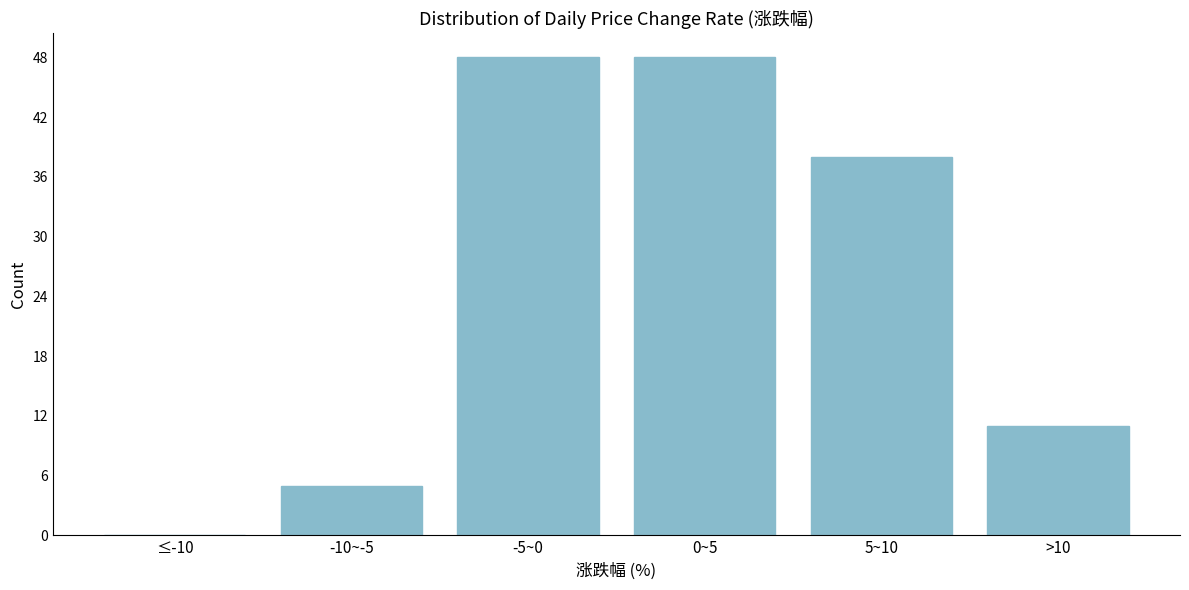

Reading left to right, what are all the values shown in this chart?

≤-10=0	-10~-5=5	-5~0=48	0~5=48	5~10=38	>10=11